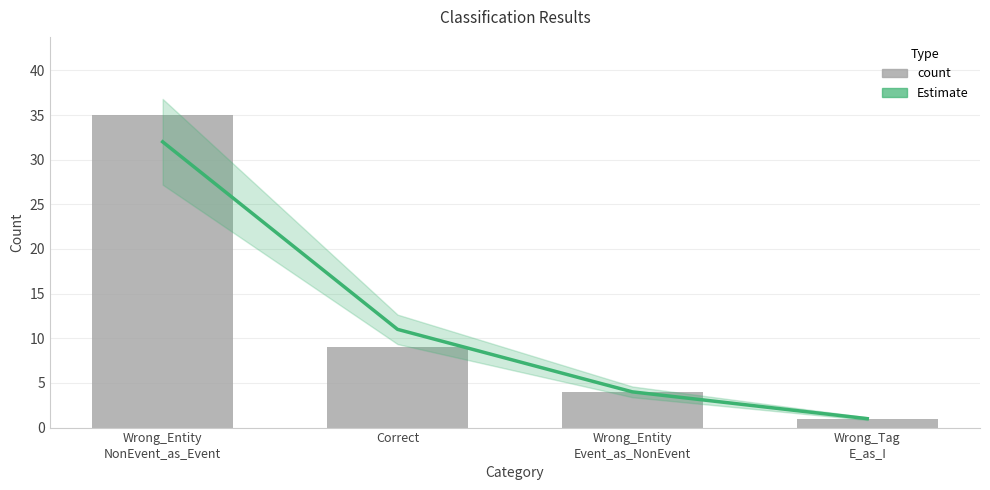

What are all the series names shown in the legend?

Estimate, count